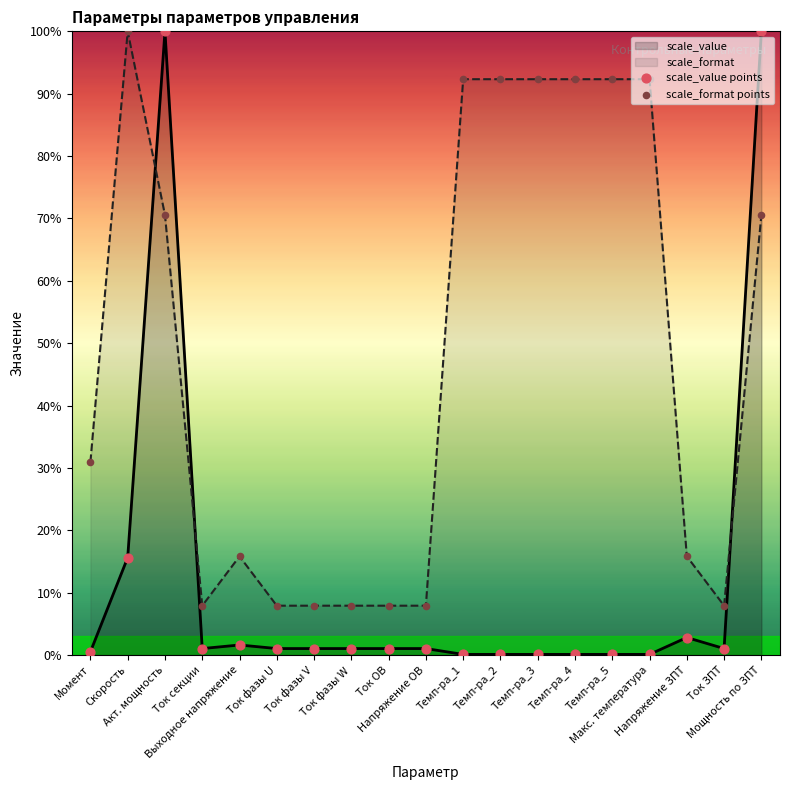

Is the value of scale_format points at Ток фазы U greater than the value of scale_value points at Темп-ра_2?

Yes